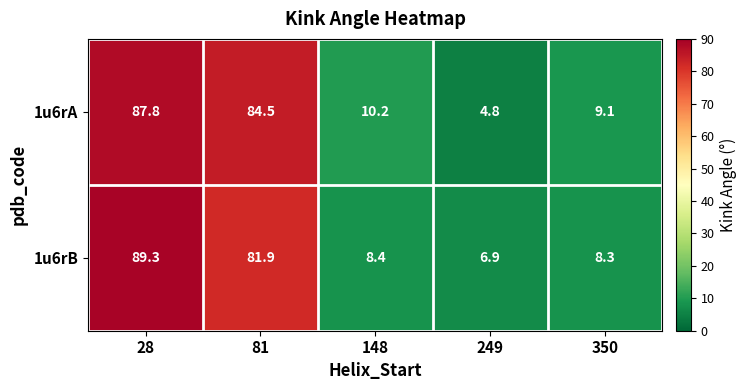

Which category has the highest value across all series?

28